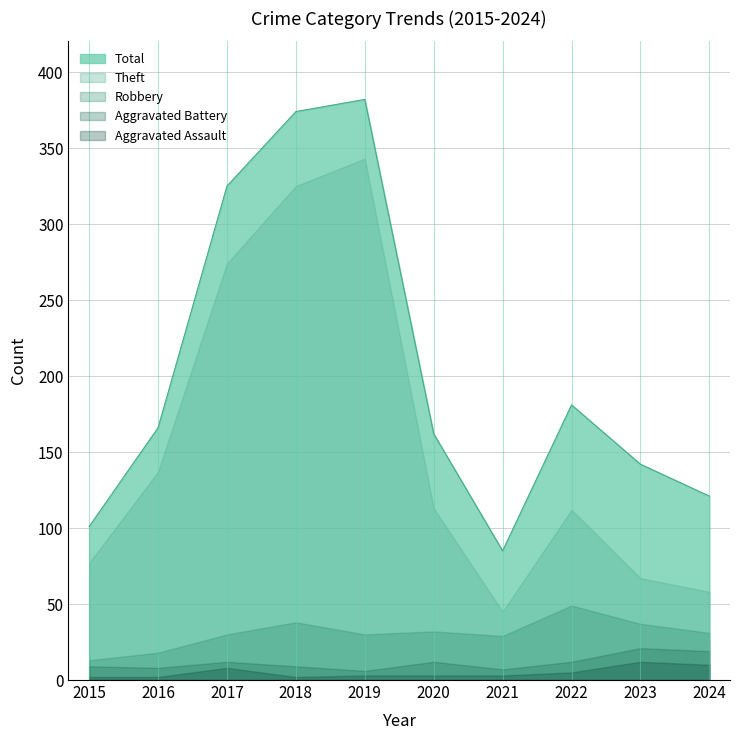

What is the difference between the second highest and minimum values in the Aggravated Assault series?

8